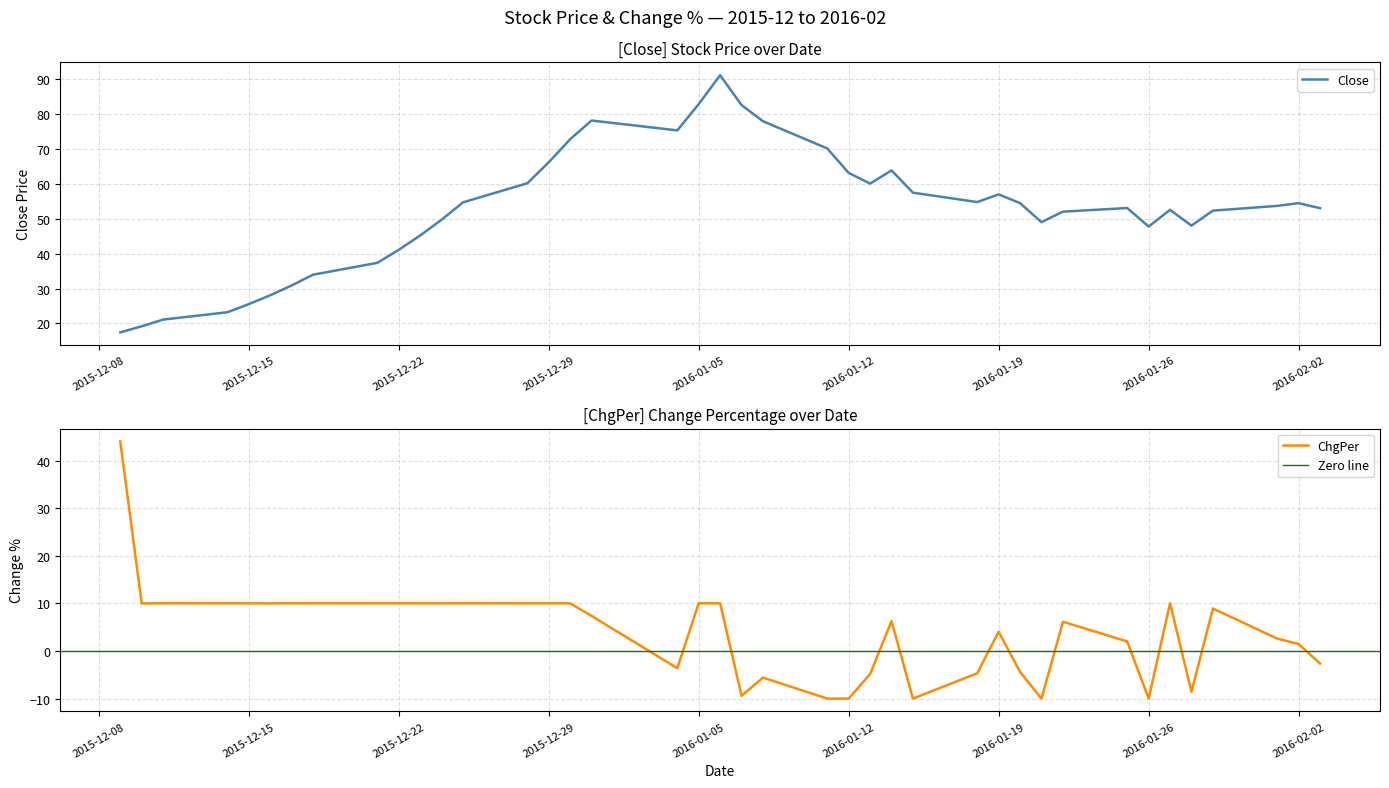

Which series has the largest total across all categories?

Close